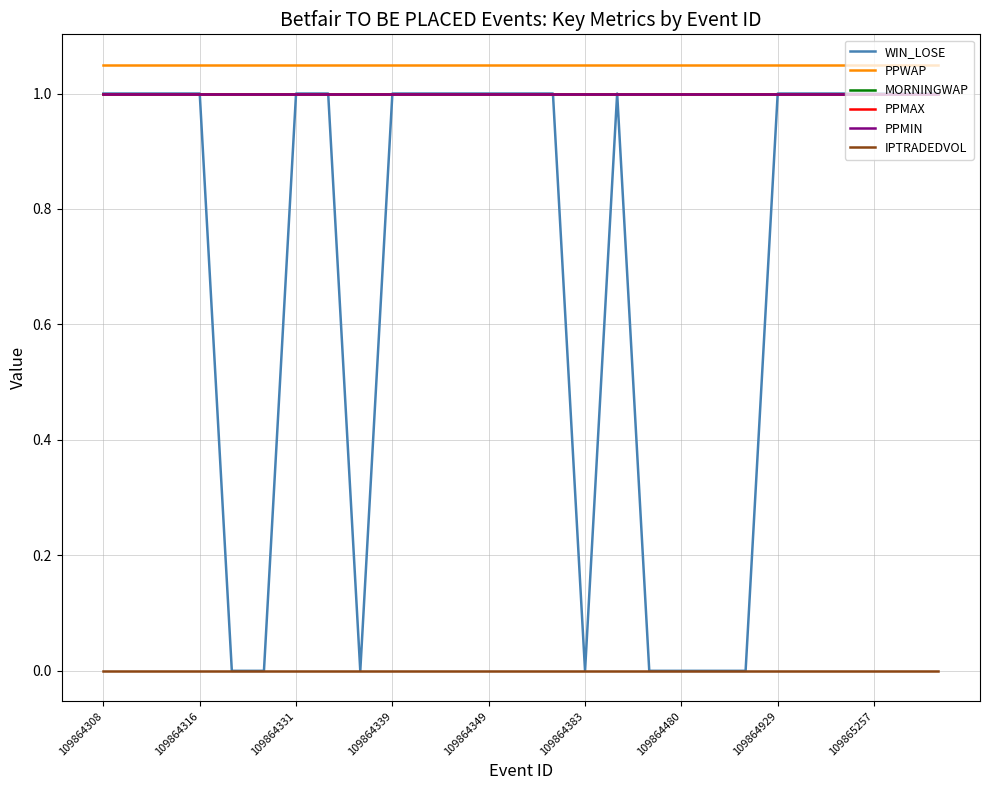

Does the chart display data point markers on the line(s)?

No